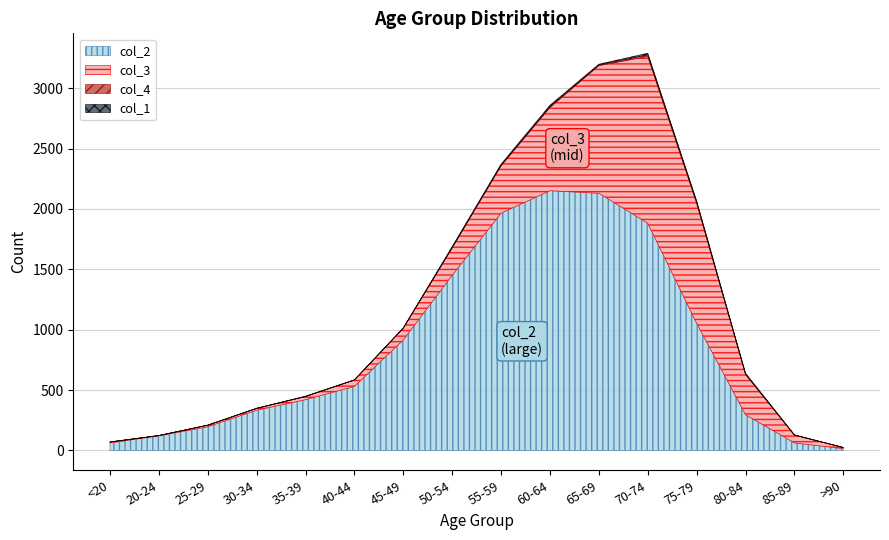

Reading left to right, transcribe all the data shown in this chart.

col_2: <20=62	20-24=121	25-29=196	30-34=333	35-39=420	40-44=530	45-49=915	50-54=1450	55-59=1965	60-64=2151	65-69=2130	70-74=1882	75-79=1053	80-84=296	85-89=62	>90=15
col_3: <20=7	20-24=2	25-29=13	30-34=14	35-39=26	40-44=53	45-49=97	50-54=227	55-59=392	60-64=689	65-69=1057	70-74=1381	75-79=993	80-84=333	85-89=64	>90=9
col_4_top: <20=1	20-24=0	25-29=0	30-34=2	35-39=1	40-44=1	45-49=1	50-54=3	55-59=6	60-64=8	65-69=6	70-74=14	75-79=12	80-84=4	85-89=1	>90=0
col_1_top: <20=0	20-24=1	25-29=0	30-34=0	35-39=2	40-44=0	45-49=2	50-54=9	55-59=8	60-64=11	65-69=6	70-74=13	75-79=10	80-84=7	85-89=3	>90=0